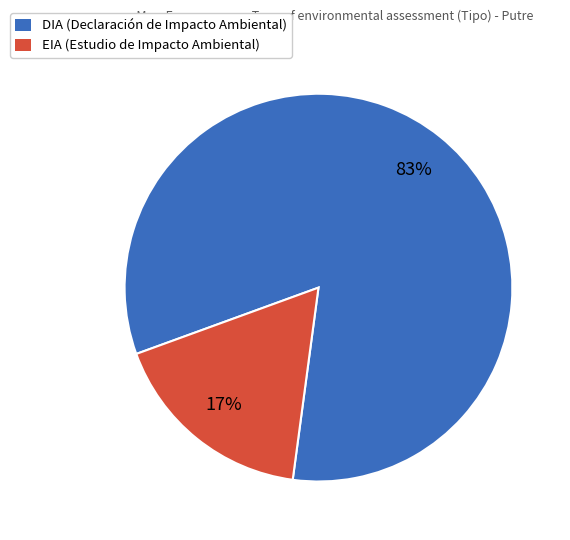

To the nearest percent, what percentage of the pie is DIA?

83%